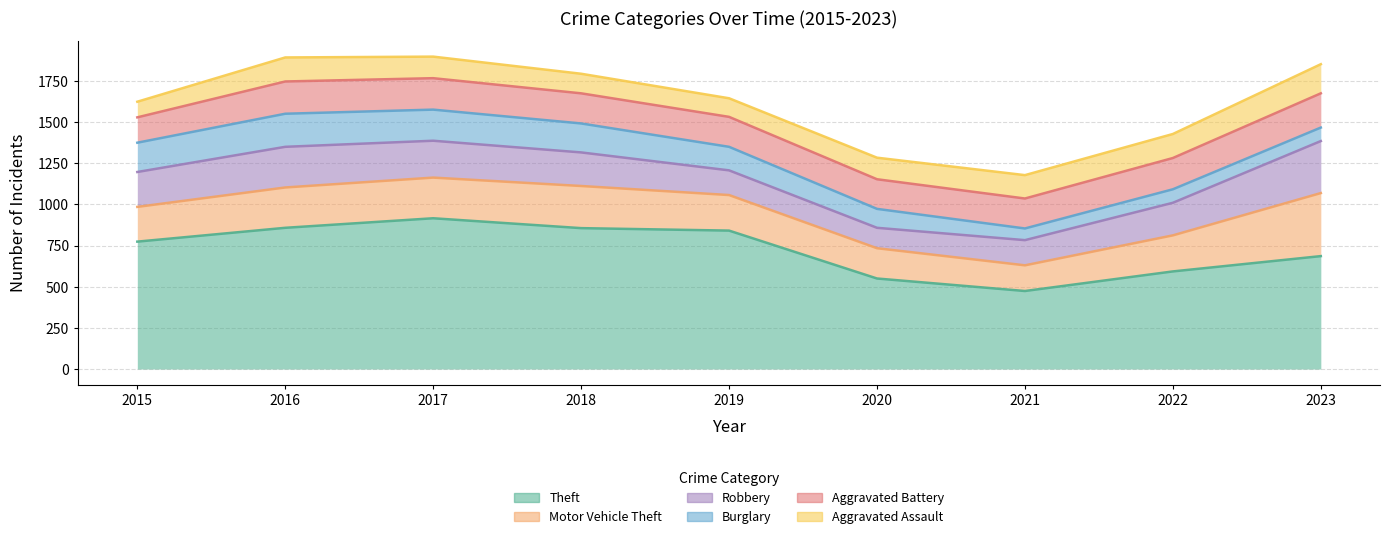

At which category does Robbery reach its first local peak?

2016